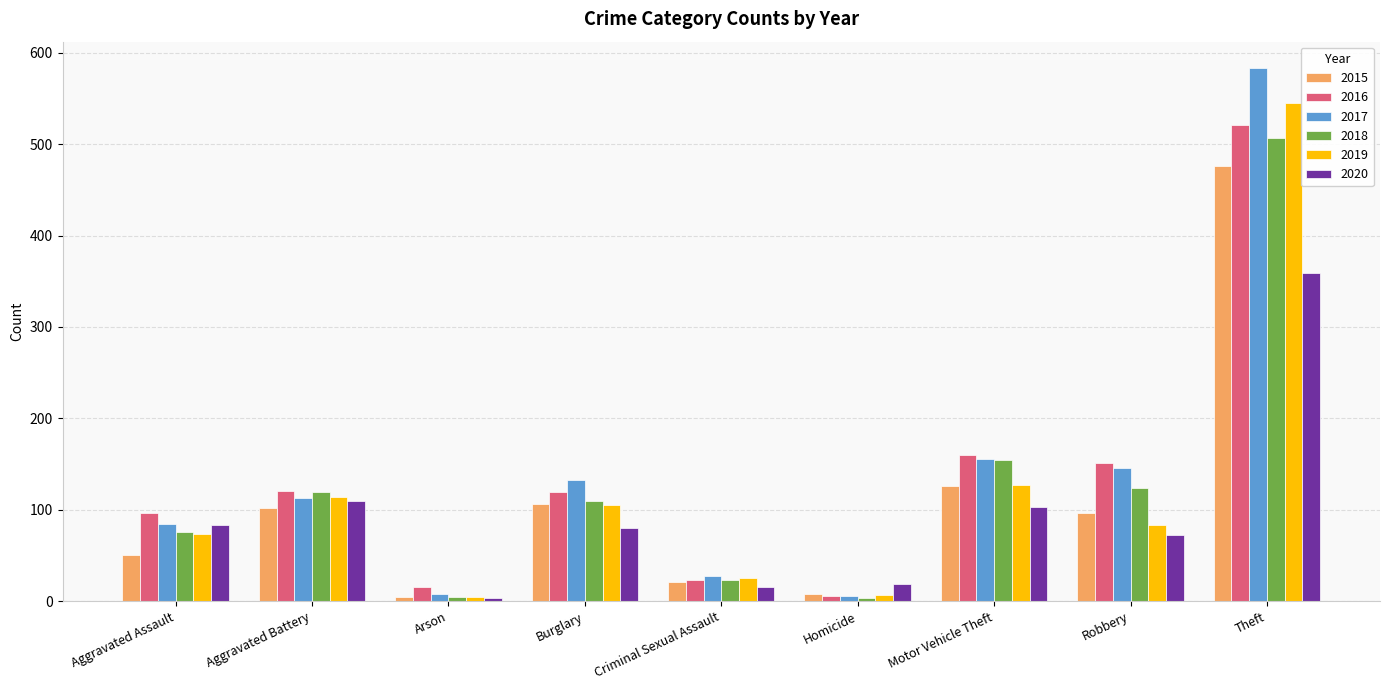

What is the difference between the maximum and minimum values in the 2019 series?

540